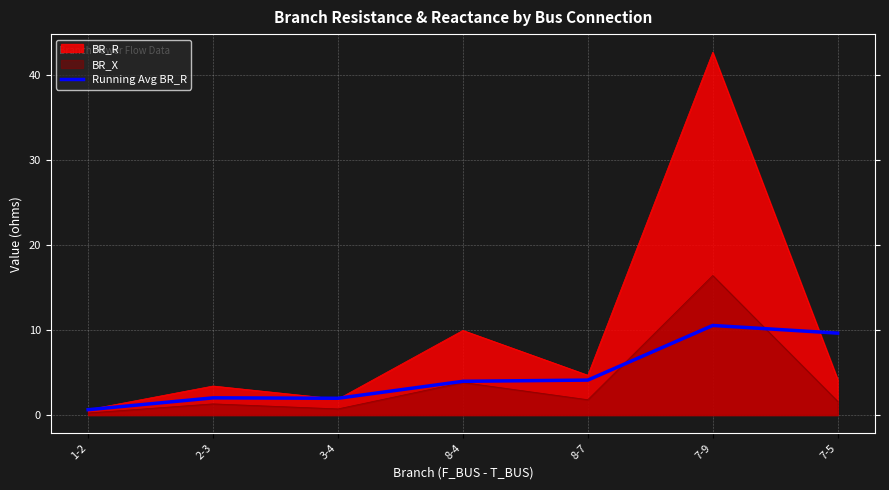

At which category is the sum across all series the highest?

7-9